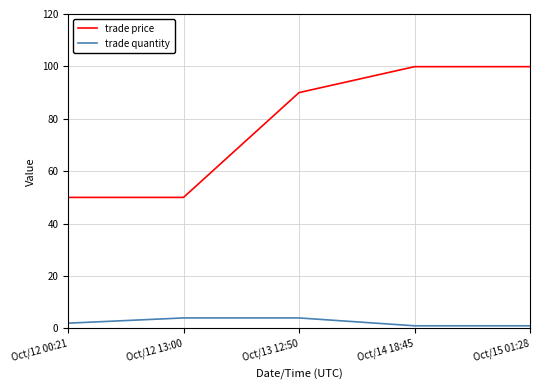

Reading left to right, list all the values displayed in this chart.

trade price: 50.0	50.0	90.0	99.9	99.9
trade quantity: 2.0	4.0	4.0	1.0	1.0